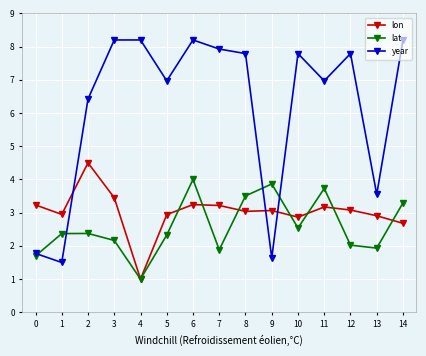

Where is the first local minimum for lon?

1